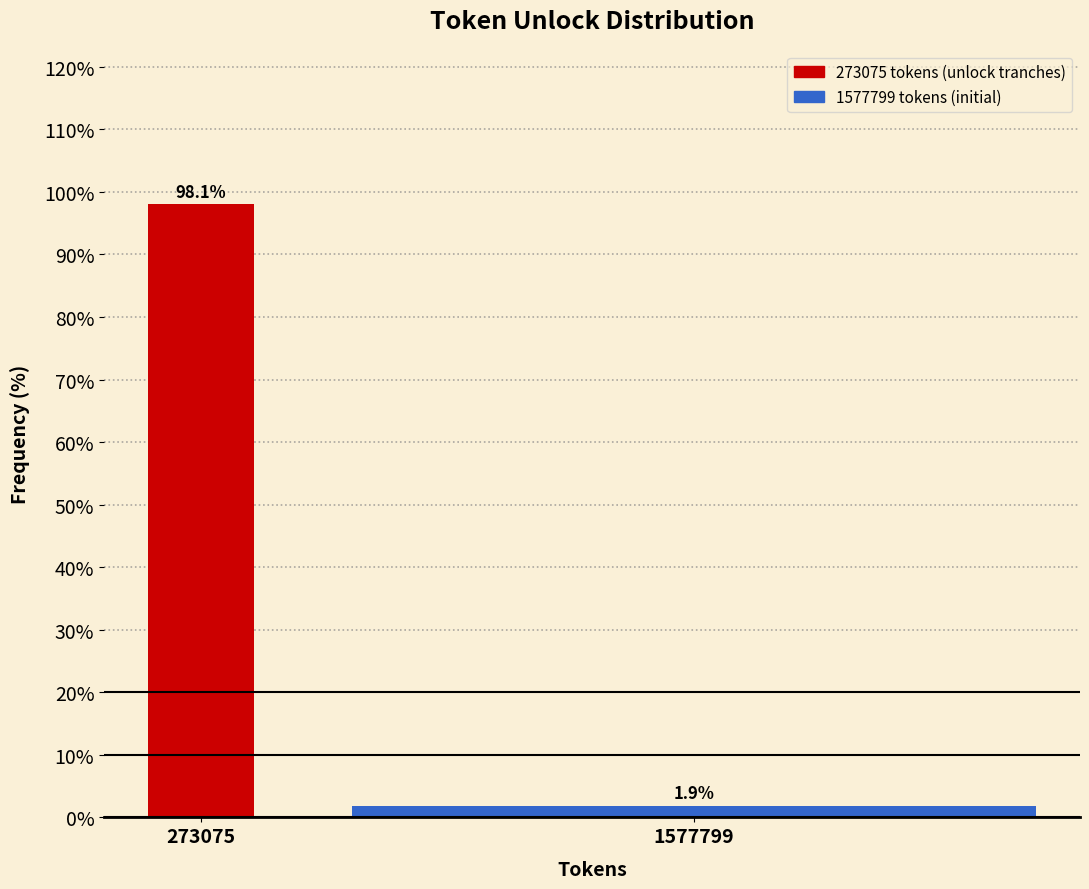

Reading right to left, transcribe all the data shown in this chart.

1.9	98.1